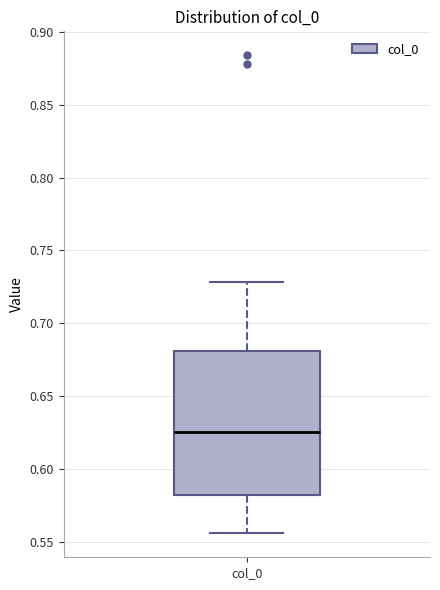

Where is the lower edge of the box for col_0 on the y-axis? The values are not printed on the chart, so give them approximately, as read against the axis.

0.580